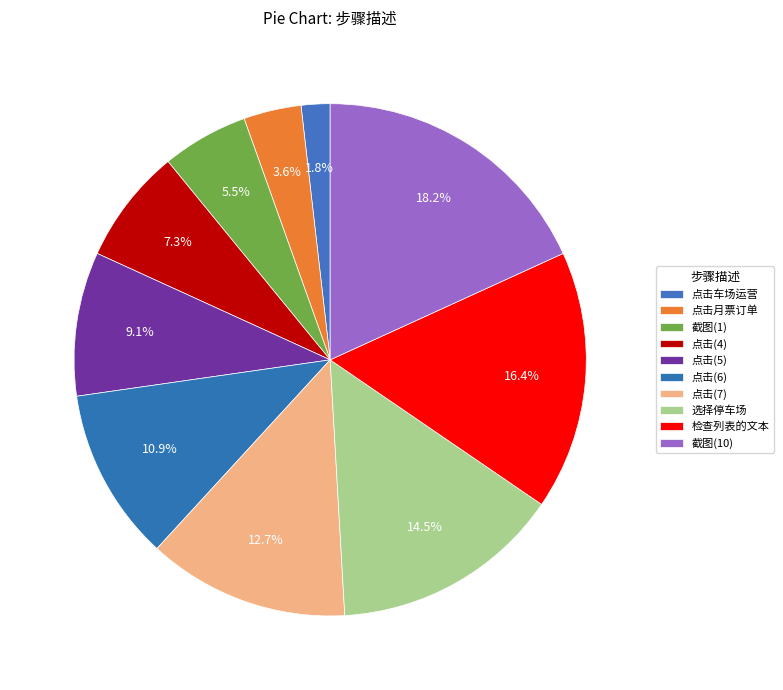

Rank the categories by value from highest to lowest.

截图(10), 检查列表的文本, 选择停车场, 点击(7), 点击(6), 点击(5), 点击(4), 截图(1), 点击月票订单, 点击车场运营